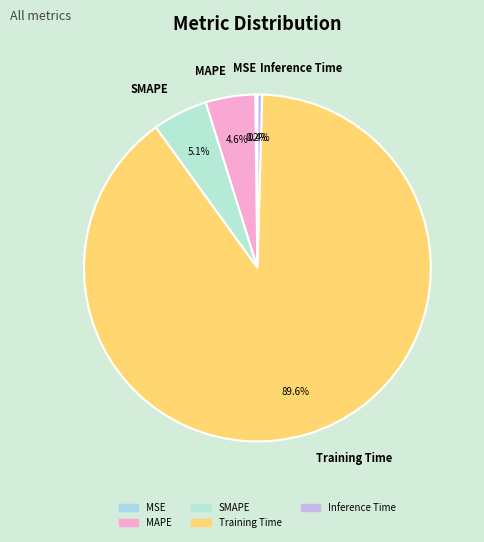

To the nearest percent, what is the difference between the SMAPE and MAPE slice percentages?

1%